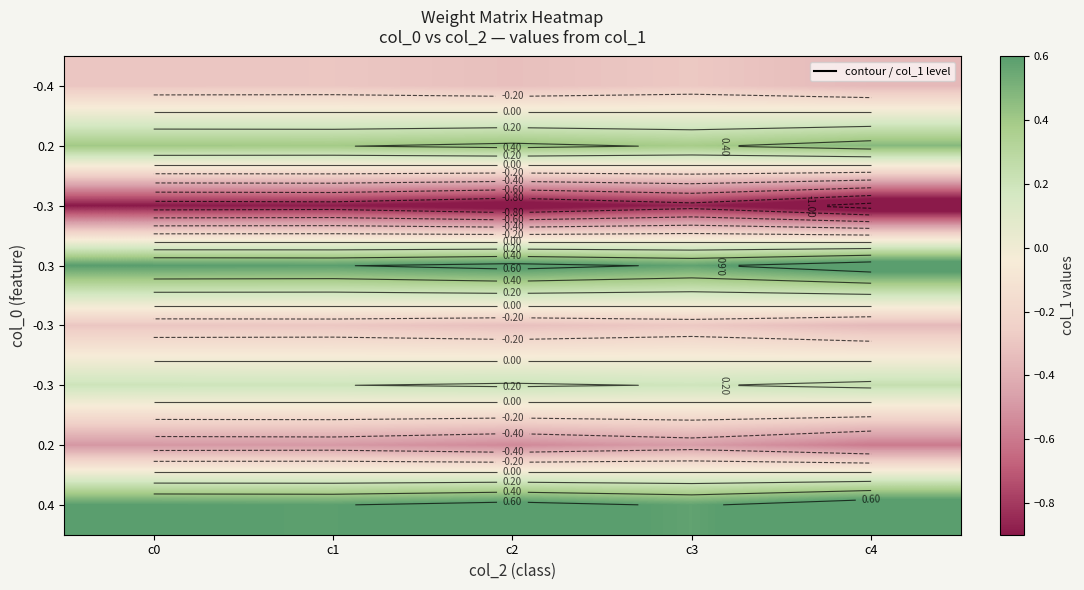

What is the total value across all series at c1?

-0.2